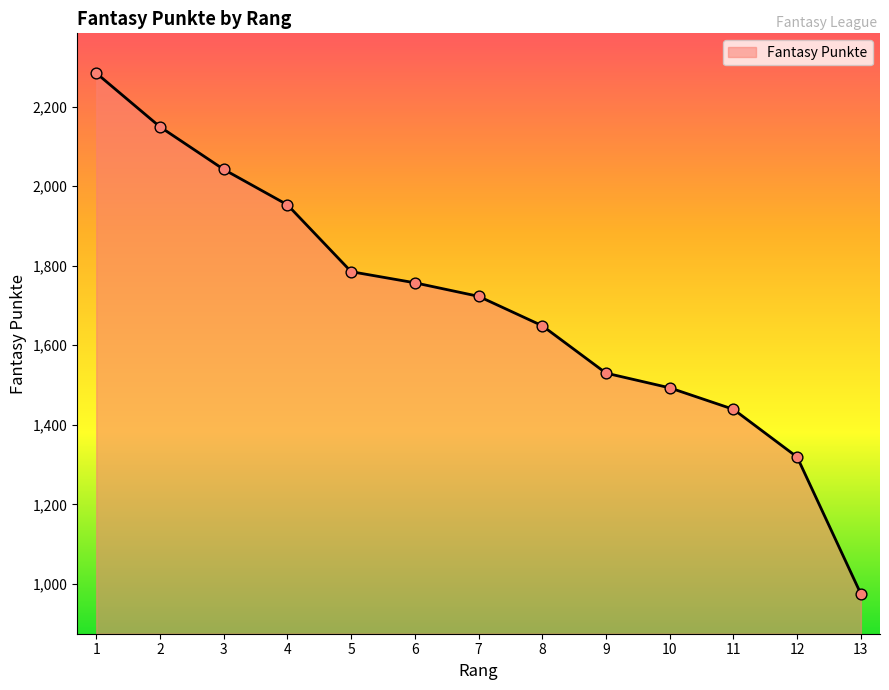

What is the change in value from 5 to 8?

-136